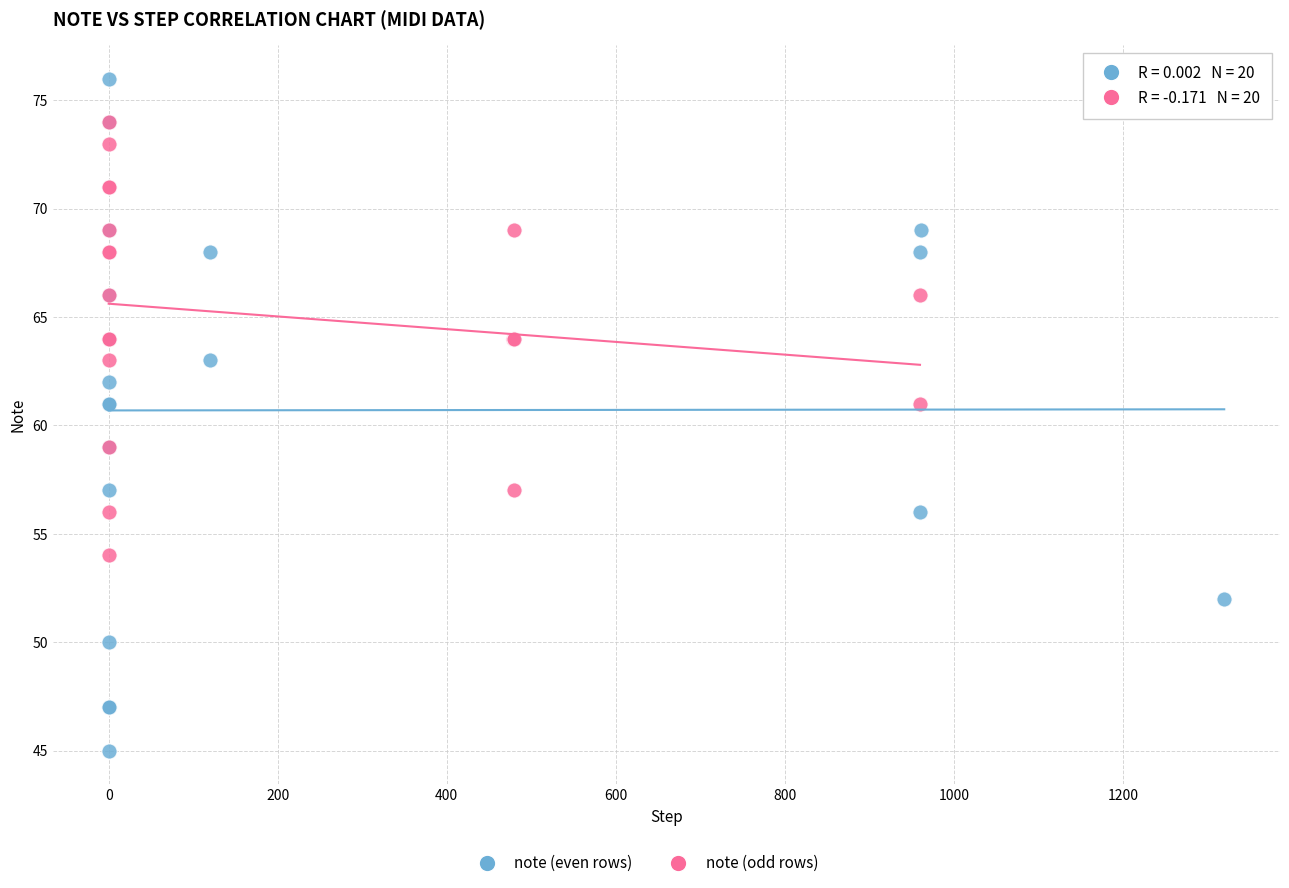

Which series contains the lowest Y value?

note (even rows)